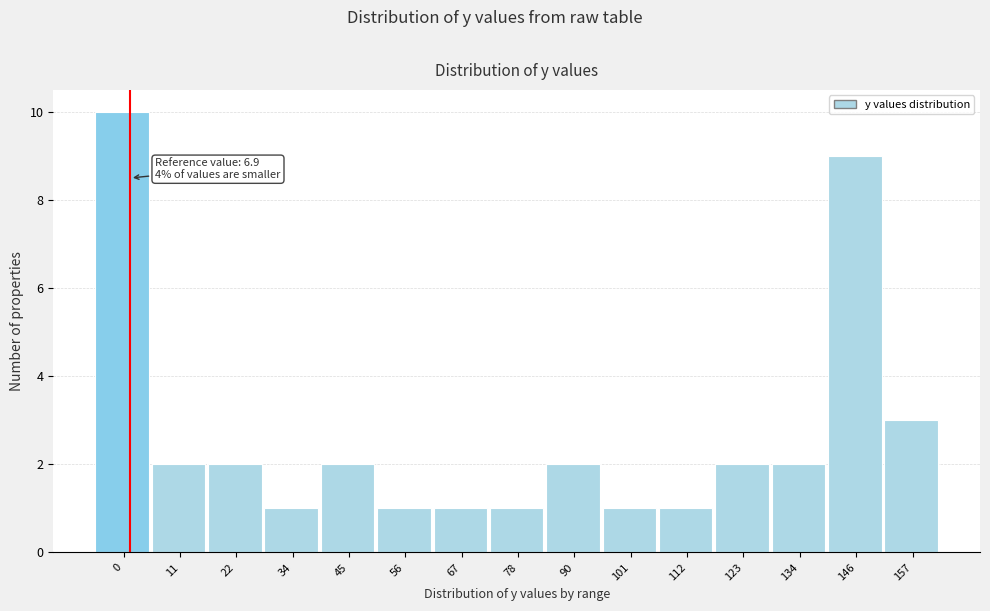

Reading left to right, list all the values displayed in this chart.

0=10	11=2	22=2	34=1	45=2	56=1	67=1	78=1	90=2	101=1	112=1	123=2	134=2	146=9	157=3